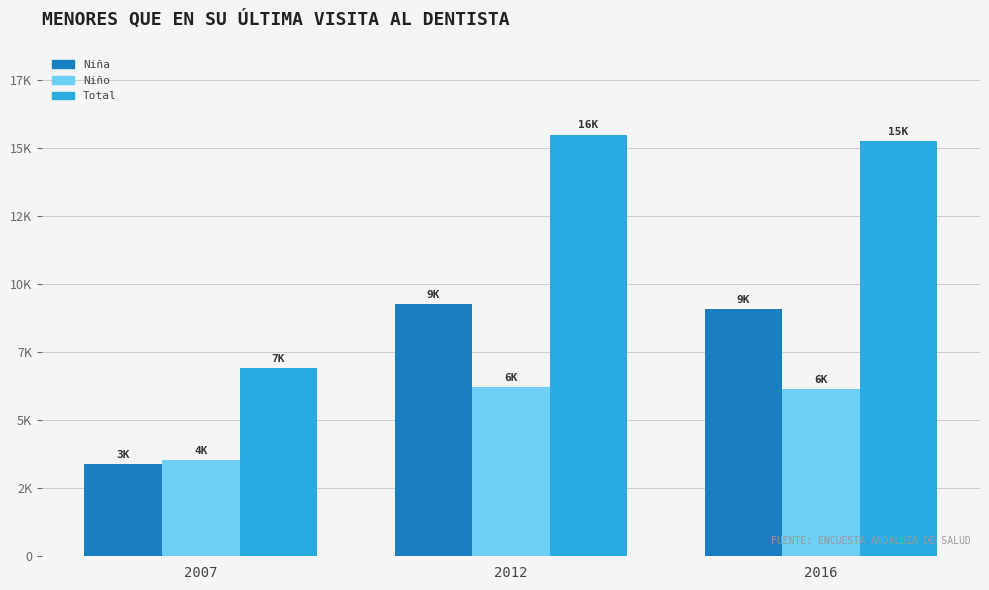

What are all the series names shown in the legend?

Niña, Niño, Total